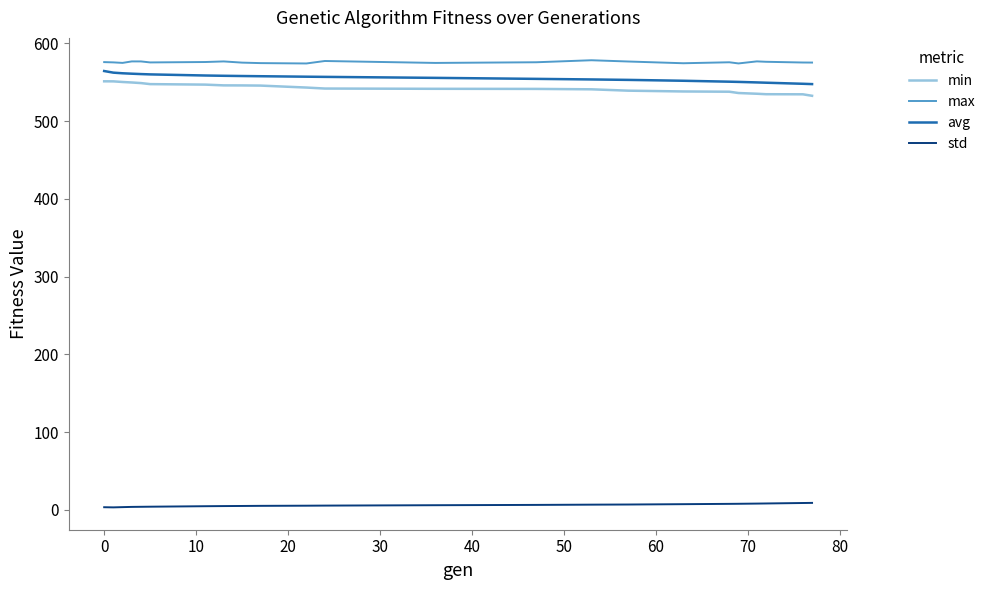

What is the smallest value displayed?

3.3